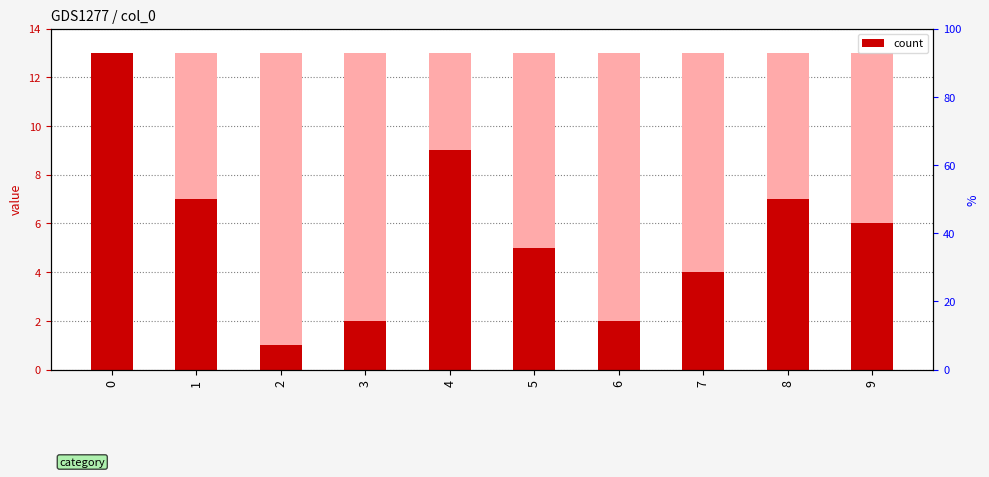

What is the ratio of the value at 8 to the value at 4?

0.8